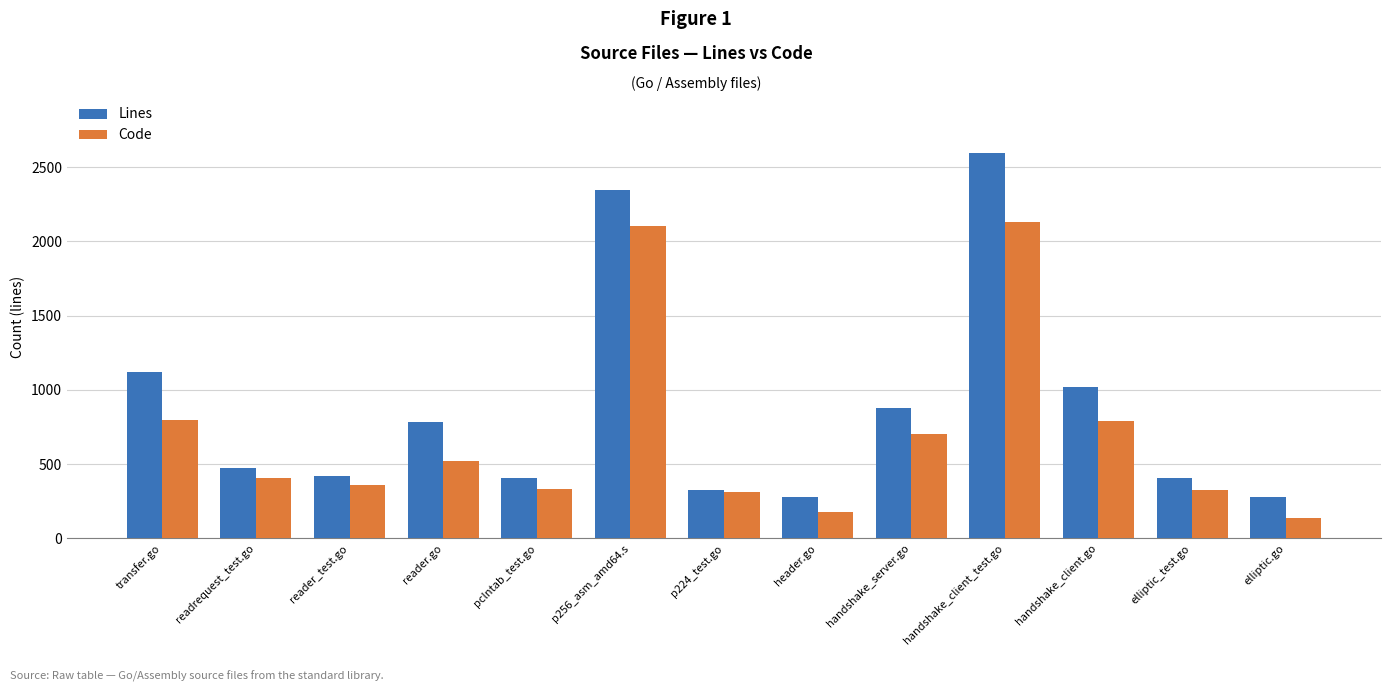

List the series in order of their peak value, highest first.

Lines, Code